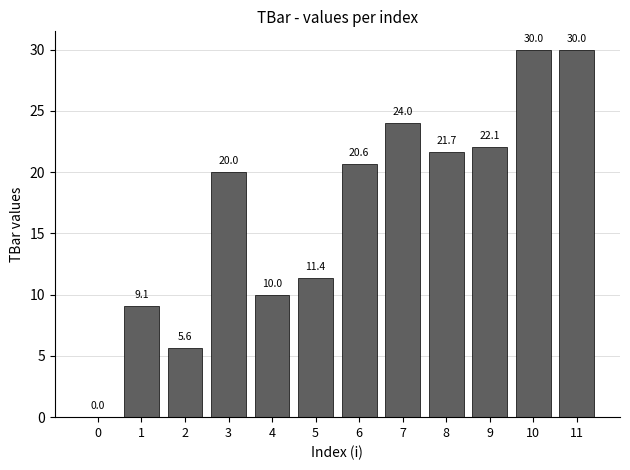

True or false: the data shows 3.6 at 1.

False